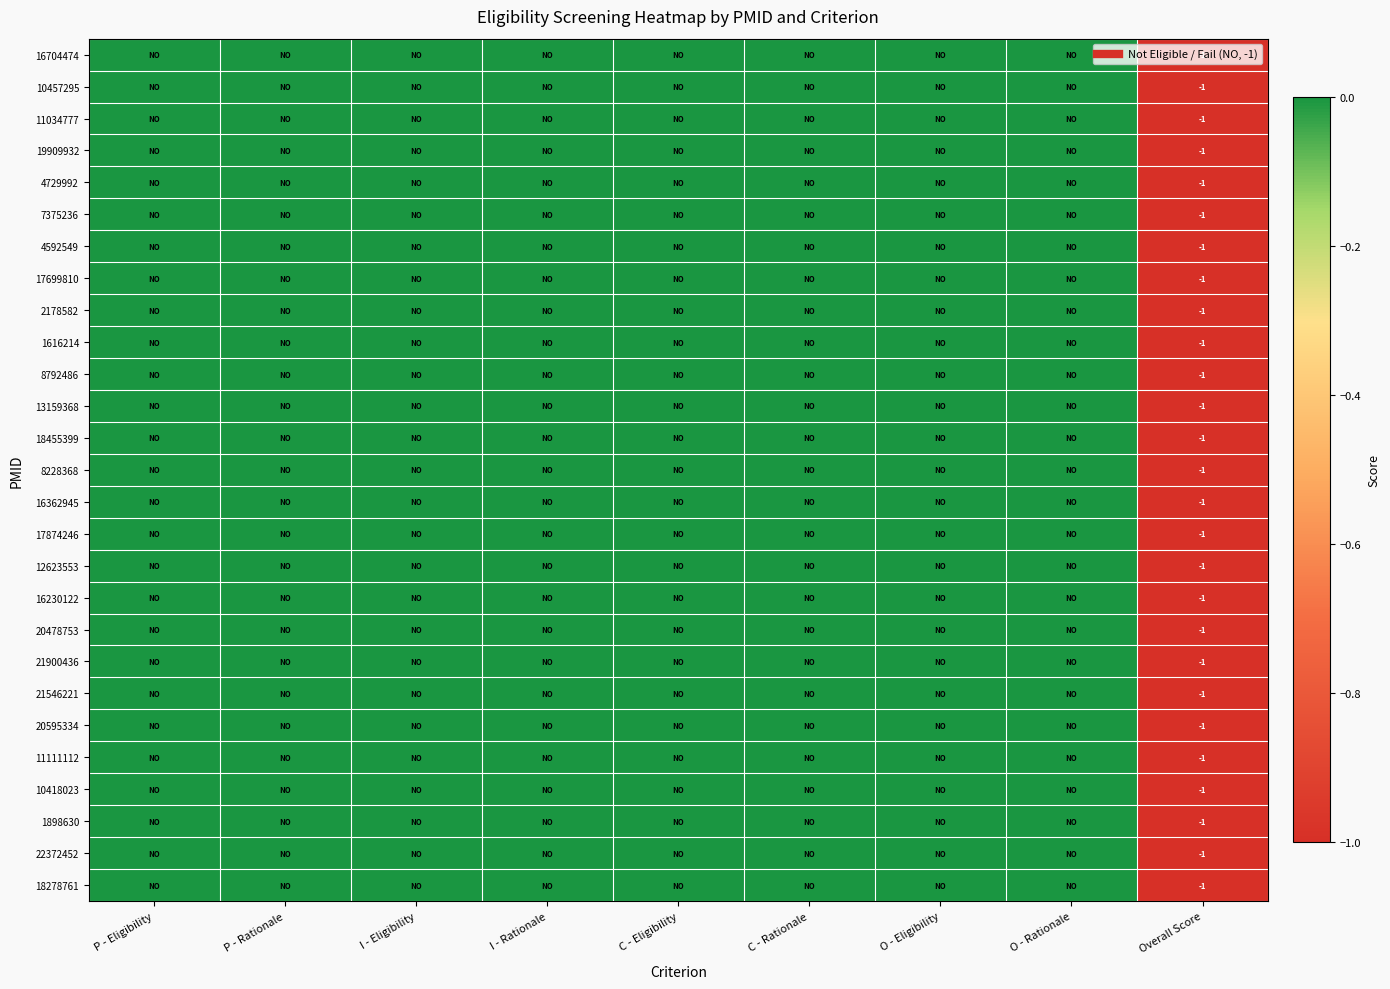

At P - Eligibility, list the series in order from smallest to largest.

16704474, 10457295, 11034777, 19909932, 4729992, 7375236, 4592549, 17699810, 2178582, 1616214, 8792486, 13159368, 18455399, 8228368, 16362945, 17874246, 12623553, 16230122, 20478753, 21900436, 21546221, 20595334, 11111112, 10418023, 1898630, 22372452, 18278761